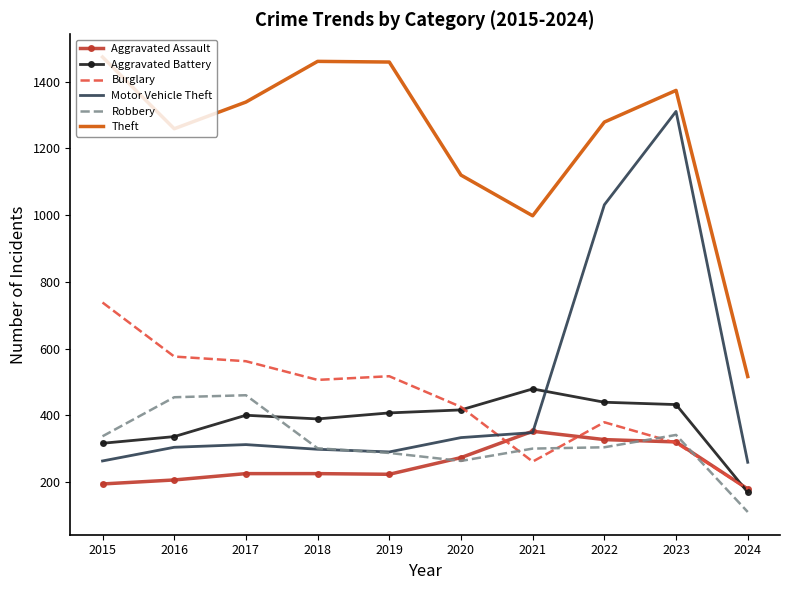

What is the highest value of the Aggravated Battery series?

479